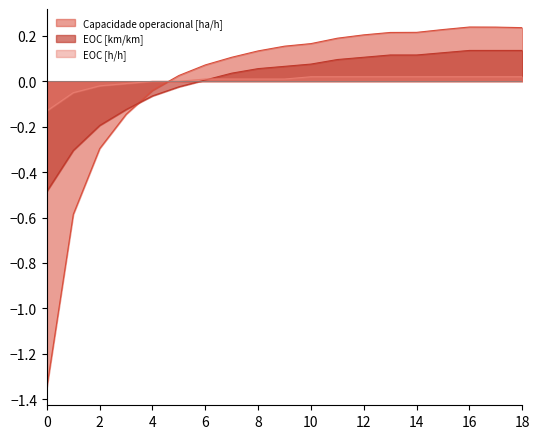

Which series has the largest total across all categories?

EOC [h/h]